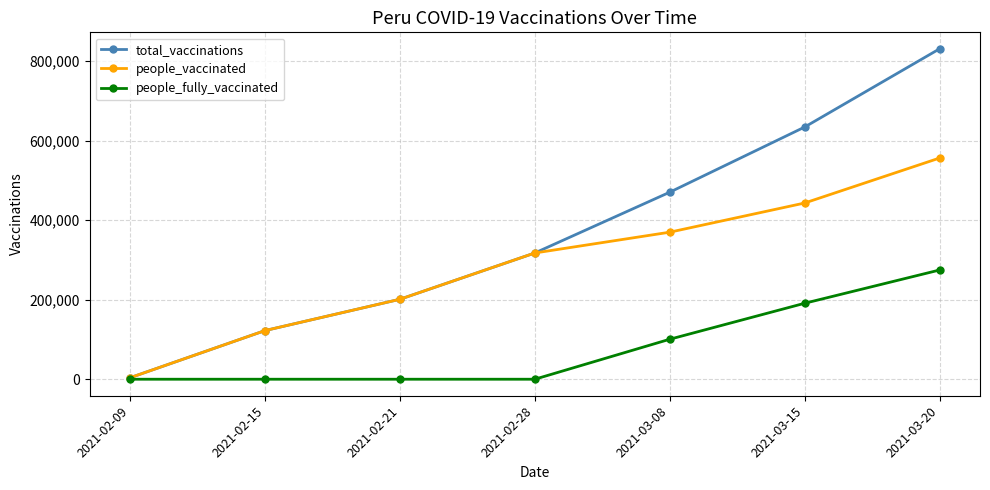

True or false: people_vaccinated has a value of 369612 at 2021-03-08.

True